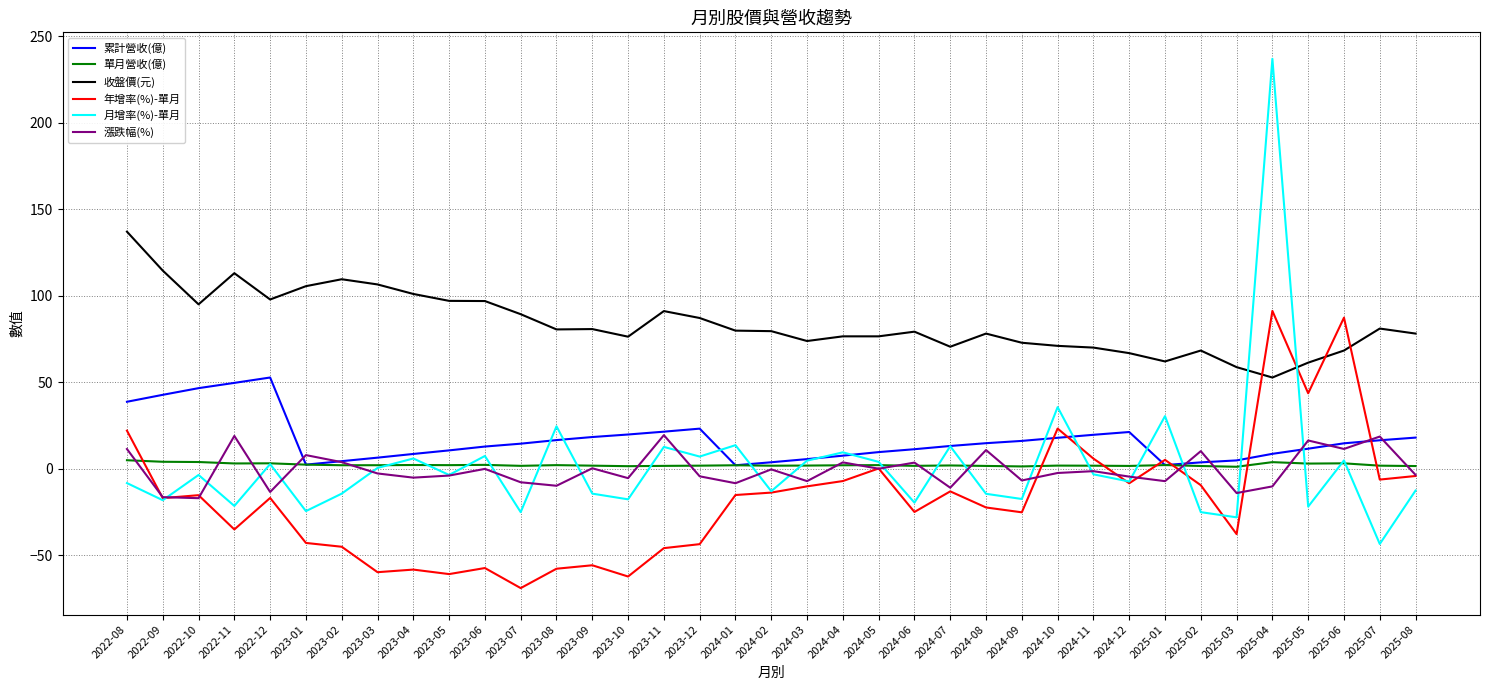

What are all the series names shown in the legend?

累計營收(億), 單月營收(億), 收盤價(元), 年增率(%)-單月, 月增率(%)-單月, 漲跌幅(%)